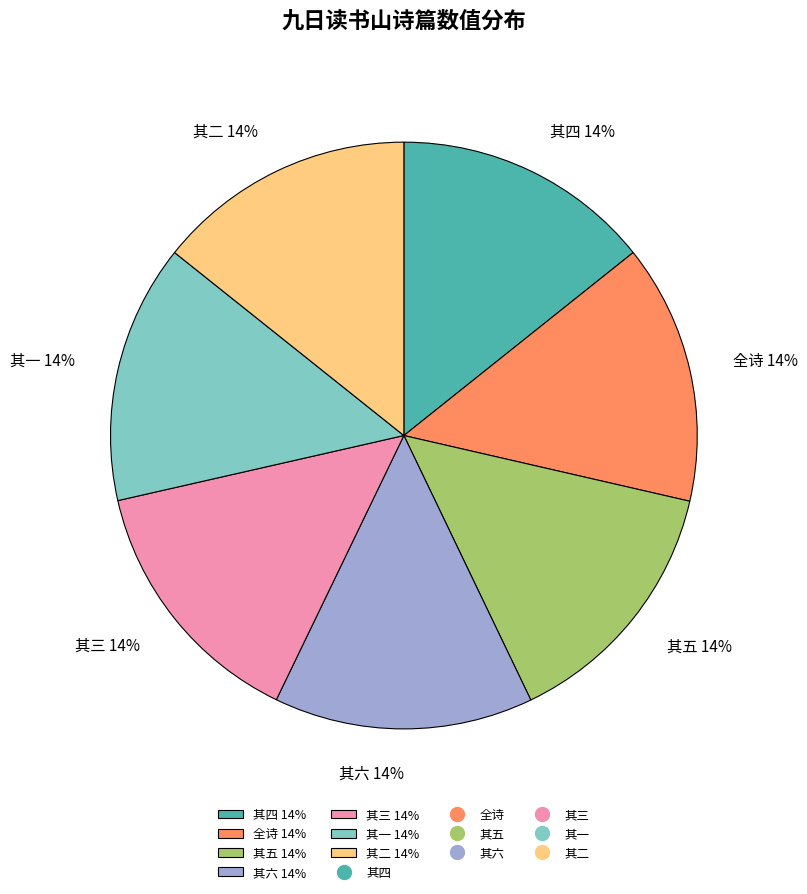

True or false: 其二 14% accounts for 8% of the total.

False